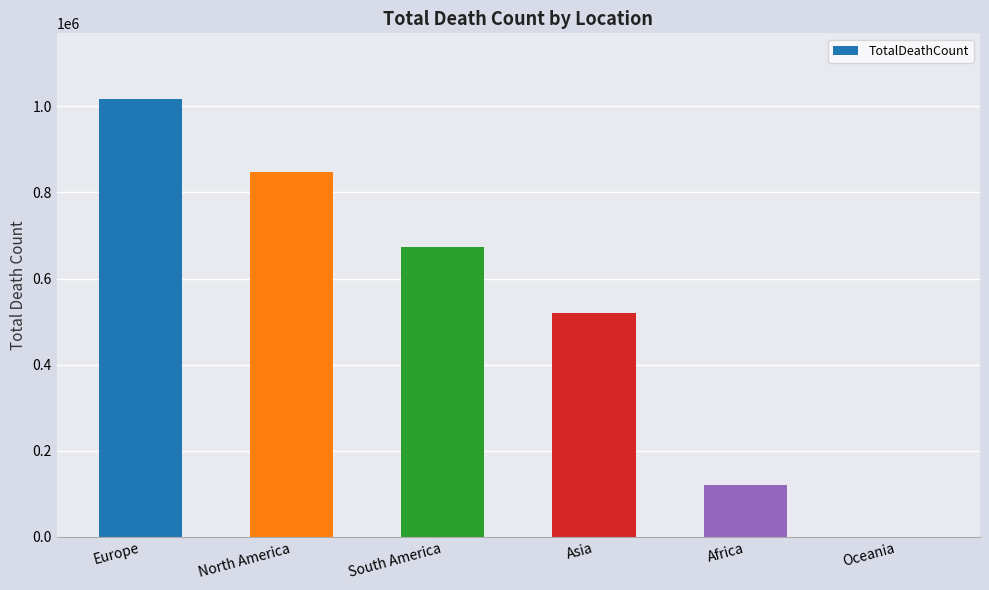

Is it true that the value at Asia is 520269?

True